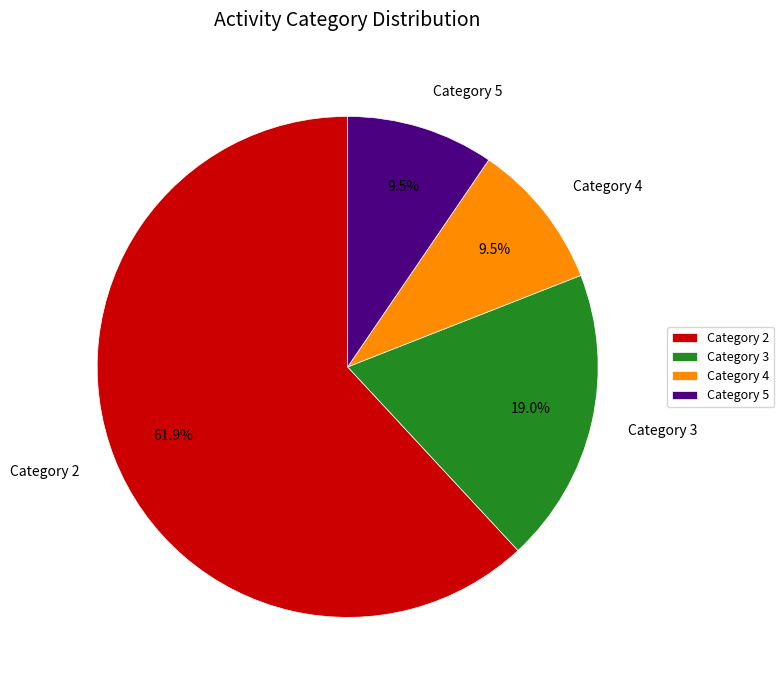

What is the largest slice in the pie chart?

Category 2